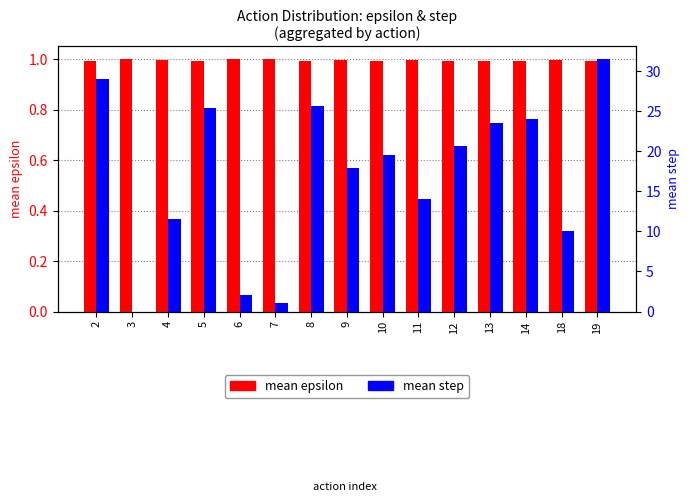

The value of mean epsilon at 19 is 1.0. True or false?

True